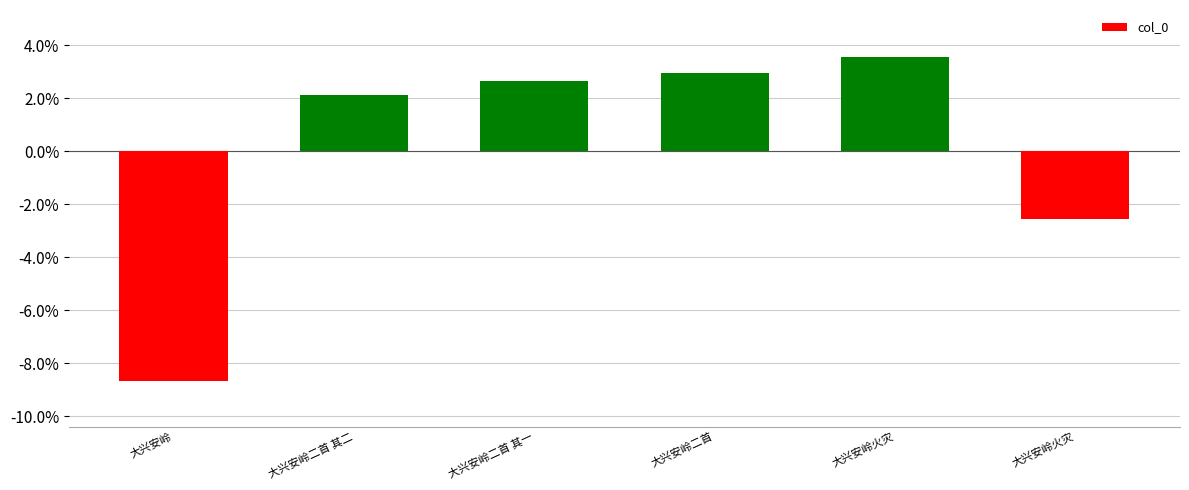

The chart shows a value of 2.6 at 大兴安岭二首 其一. True or false?

True